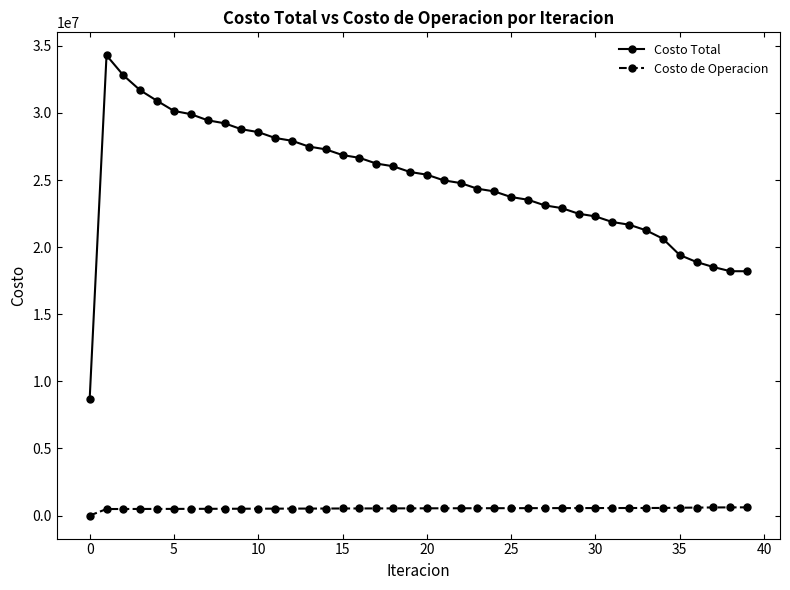

What is the sum of all Costo Total values?

997206129.8